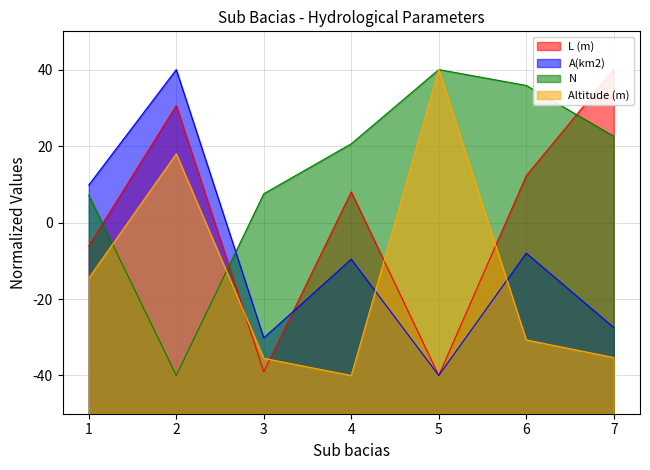

What is the minimum value shown in the chart?

-40.0